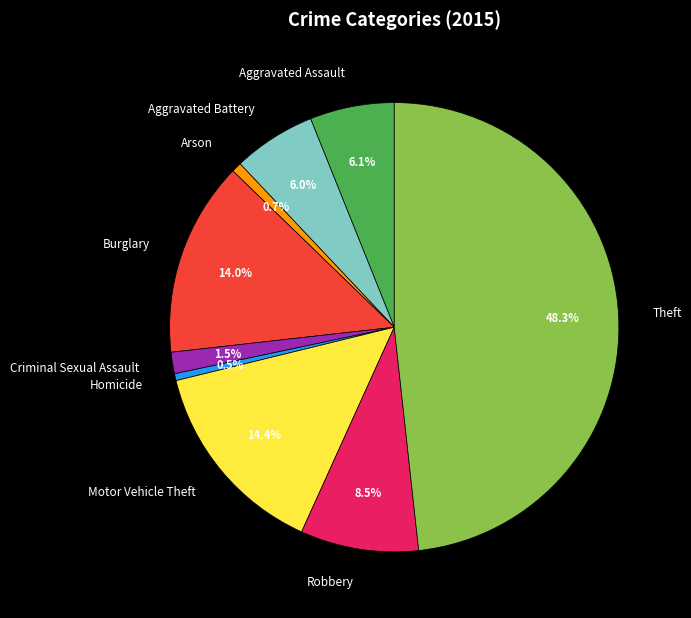

Is there a majority slice in this chart?

No